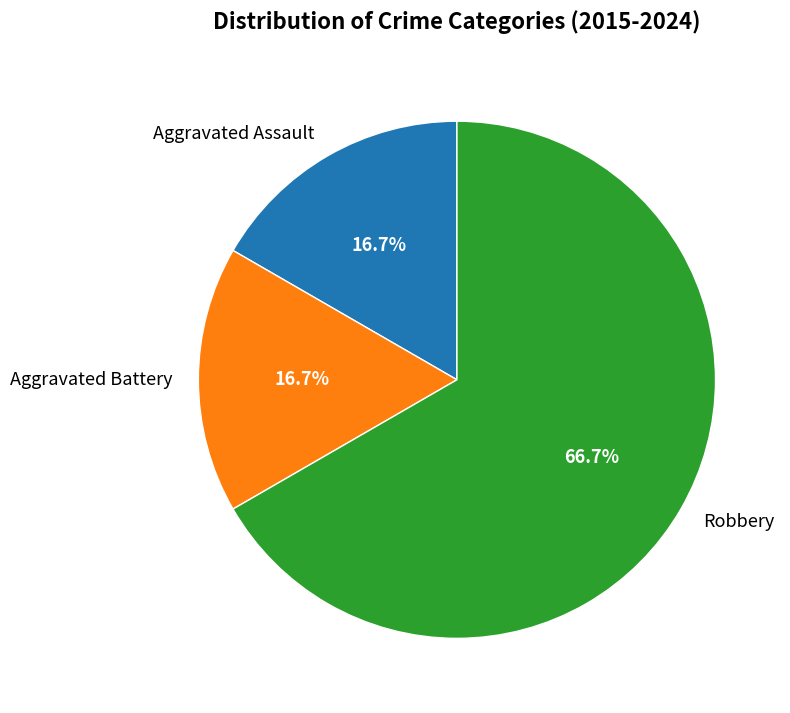

What is the total percentage of Aggravated Assault and Robbery?

83.3%